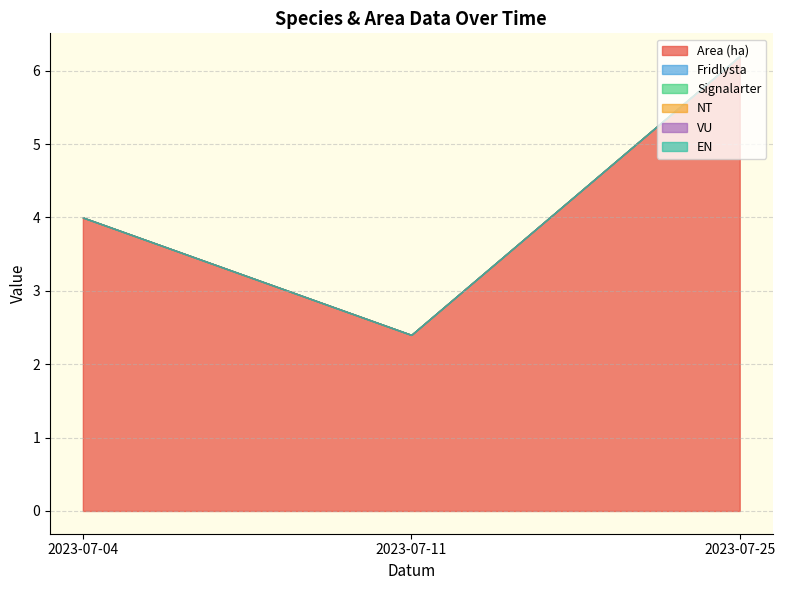

What are all the series names shown in the legend?

Area (ha), Fridlysta, Signalarter, NT, VU, EN